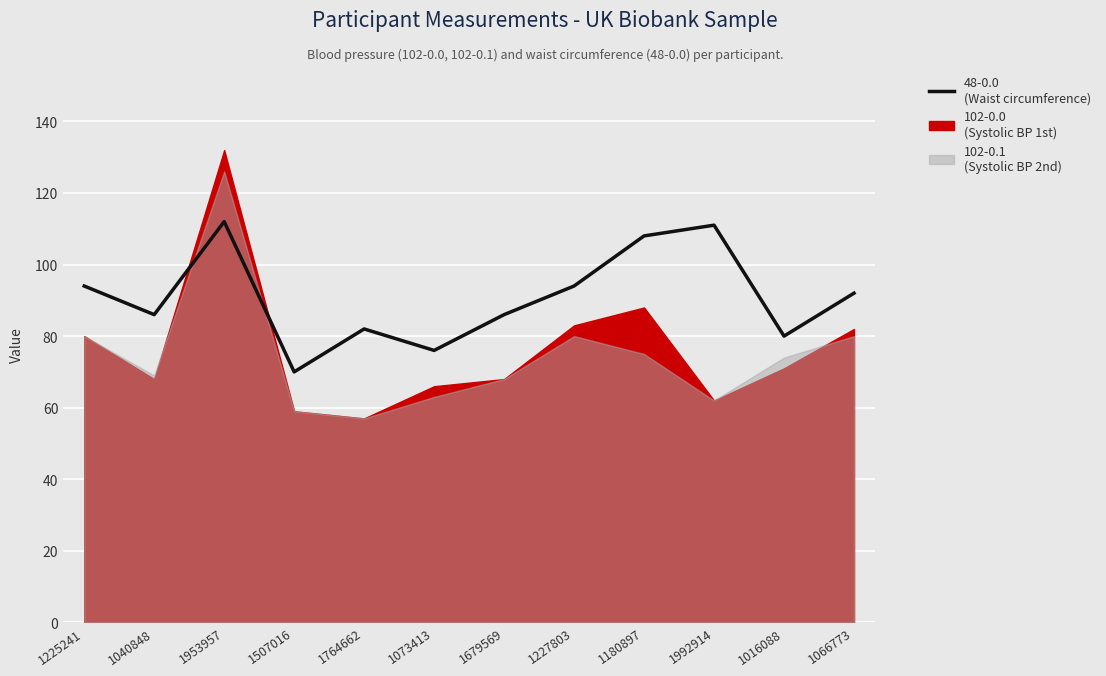

What is the difference between the maximum and minimum values?

42